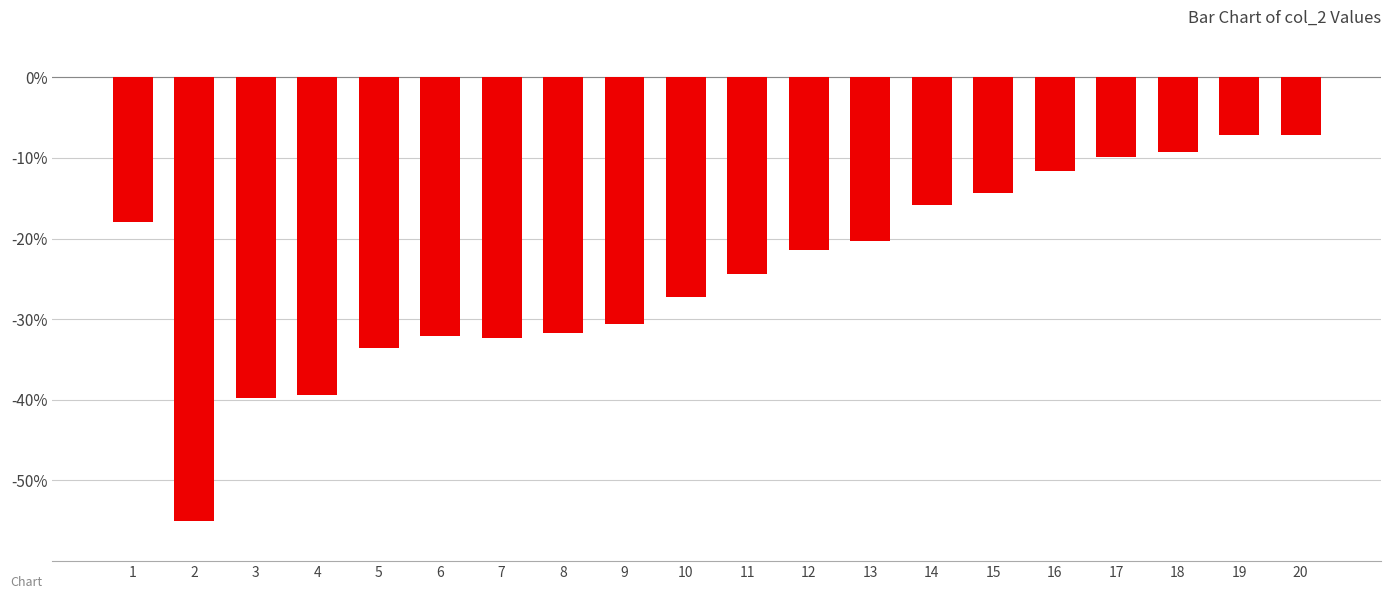

What is the average value?

-24.1